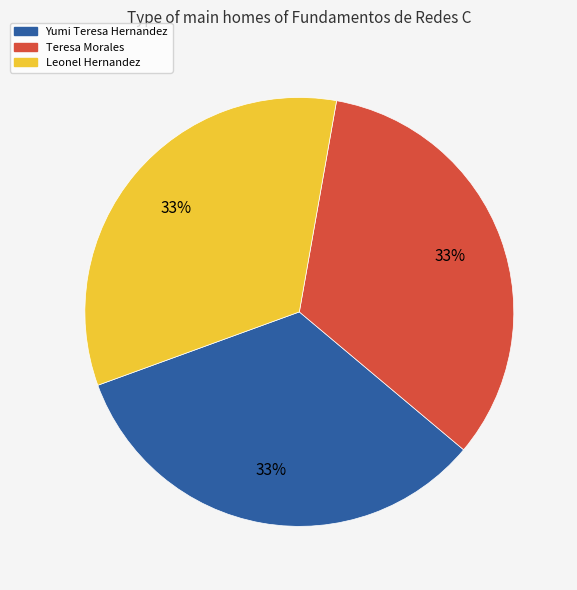

Count the number of slices in the pie.

3